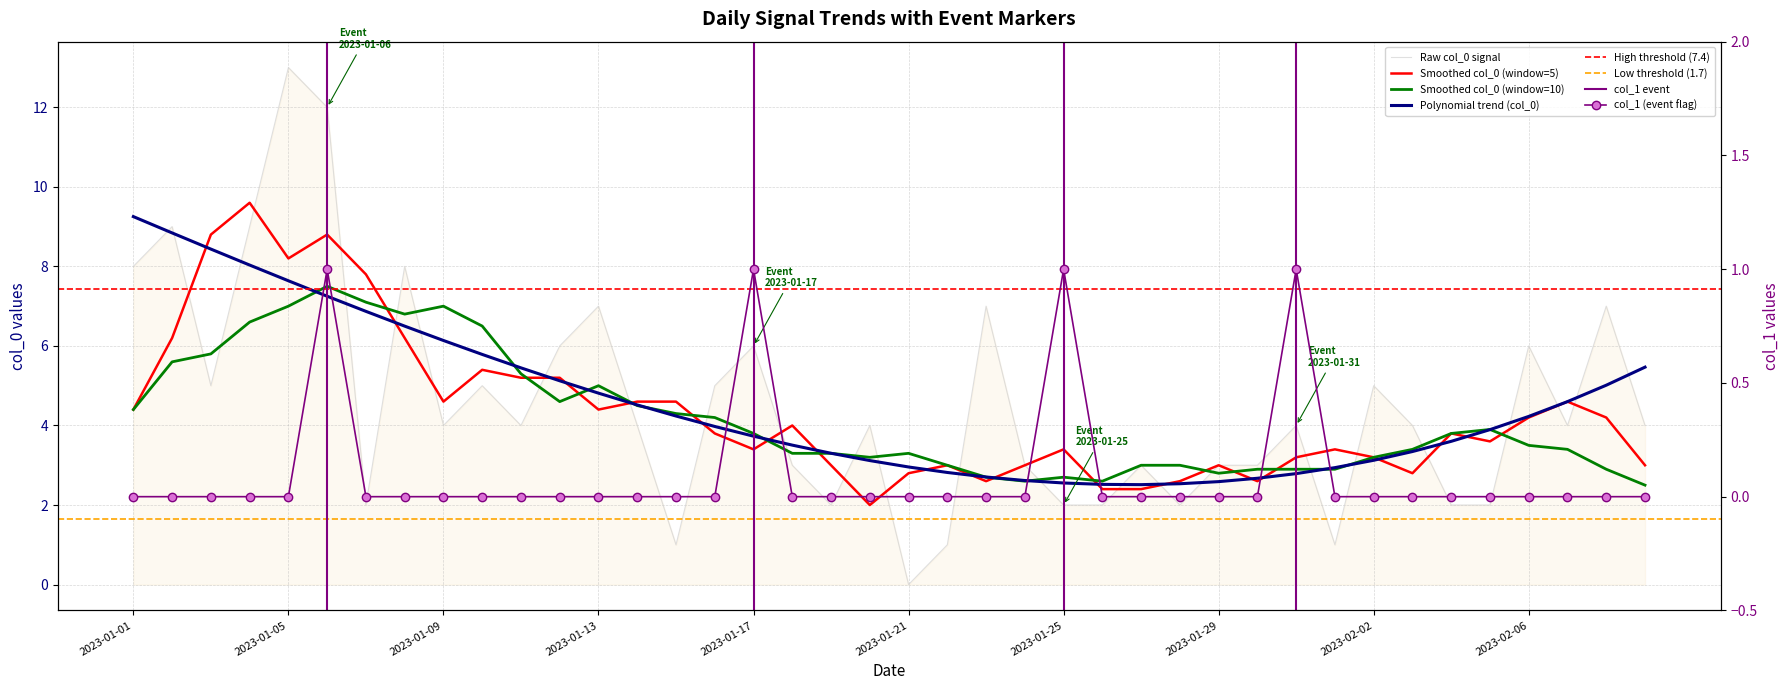

What is the difference between the highest and lowest values at 2023-01-25?

1